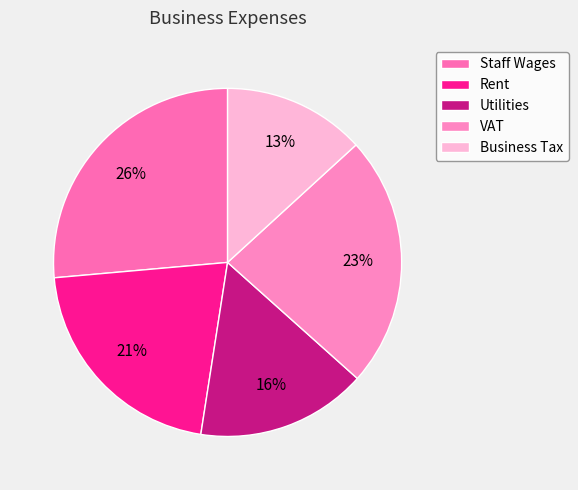

What portion of the pie excludes Rent?

78.9%